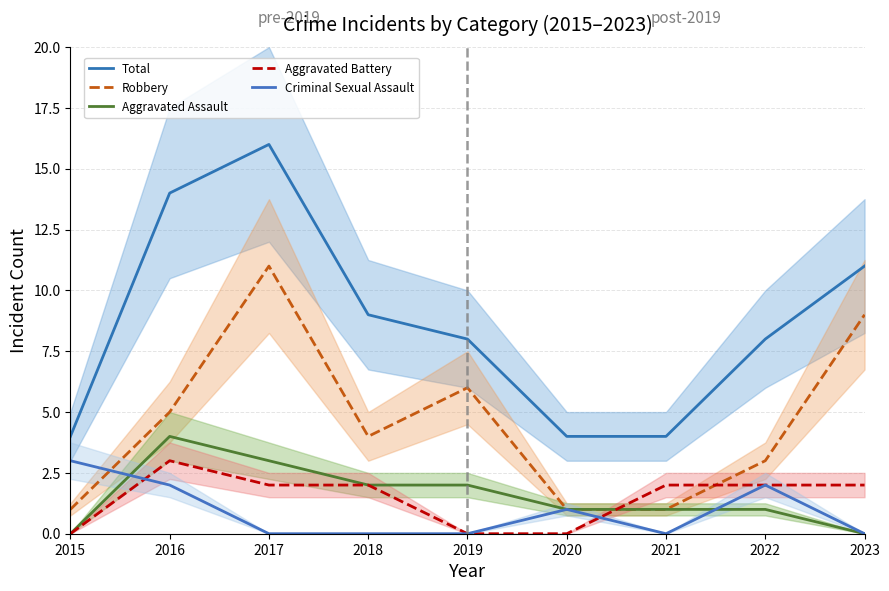

Reading left to right, transcribe all the data shown in this chart.

Total: 4	14	16	9	8	4	4	8	11
Robbery: 1	5	11	4	6	1	1	3	9
Aggravated Assault: 0	4	3	2	2	1	1	1	0
Aggravated Battery: 0	3	2	2	0	0	2	2	2
Criminal Sexual Assault: 3	2	0	0	0	1	0	2	0